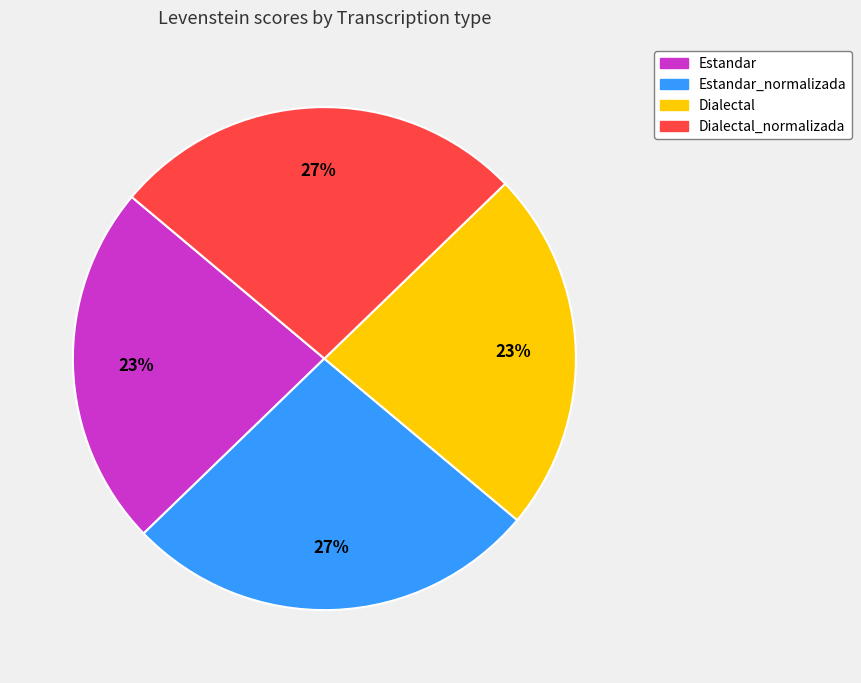

Is there any slice that represents more than half of the pie?

No